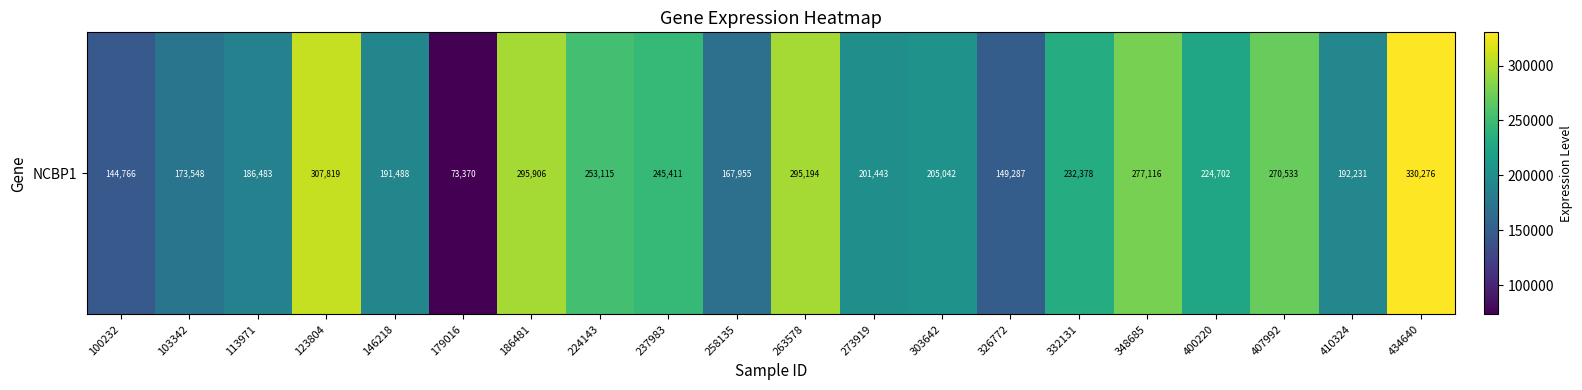

Is it true that the value at 303642 is 205042?

True